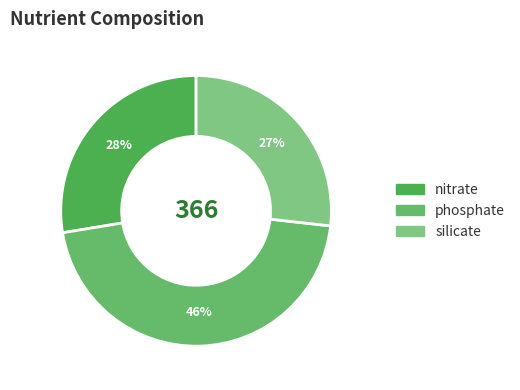

Rank the categories by value from highest to lowest.

phosphate, nitrate, silicate